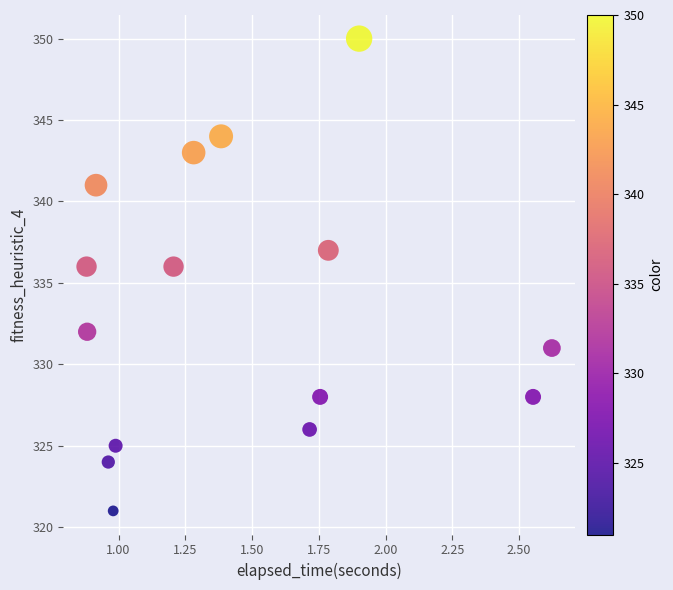

What is the range of Y values (max minus min)?

29